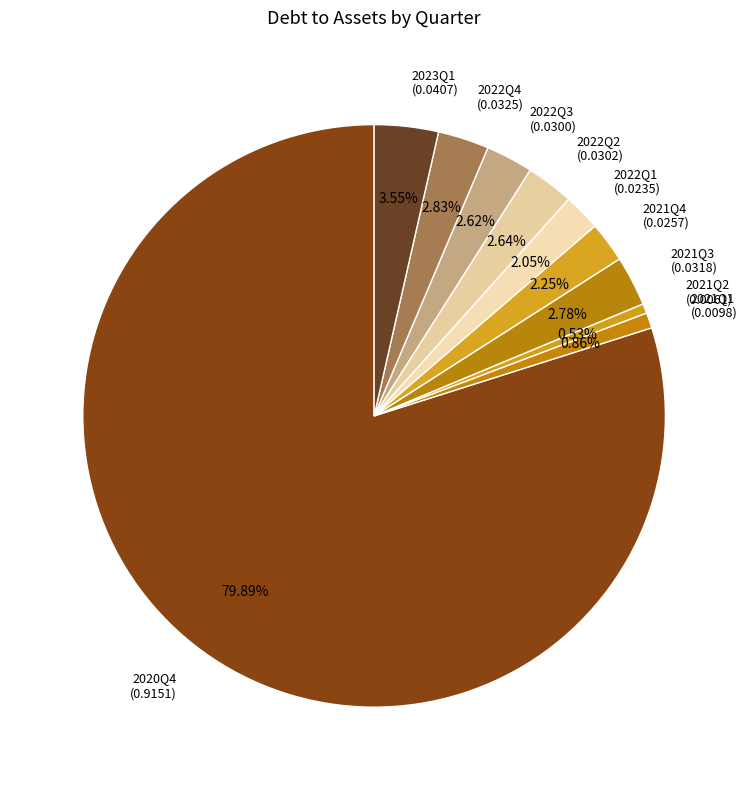

What percentage is the 2022Q1 slice, to the nearest percent?

2%